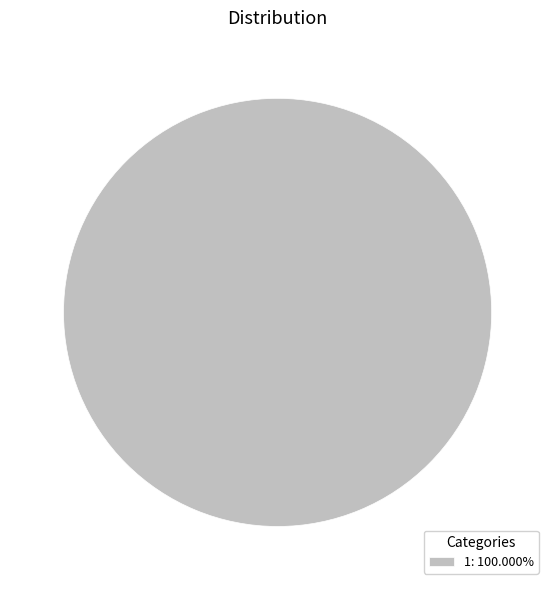

Does any single category account for the majority?

Yes